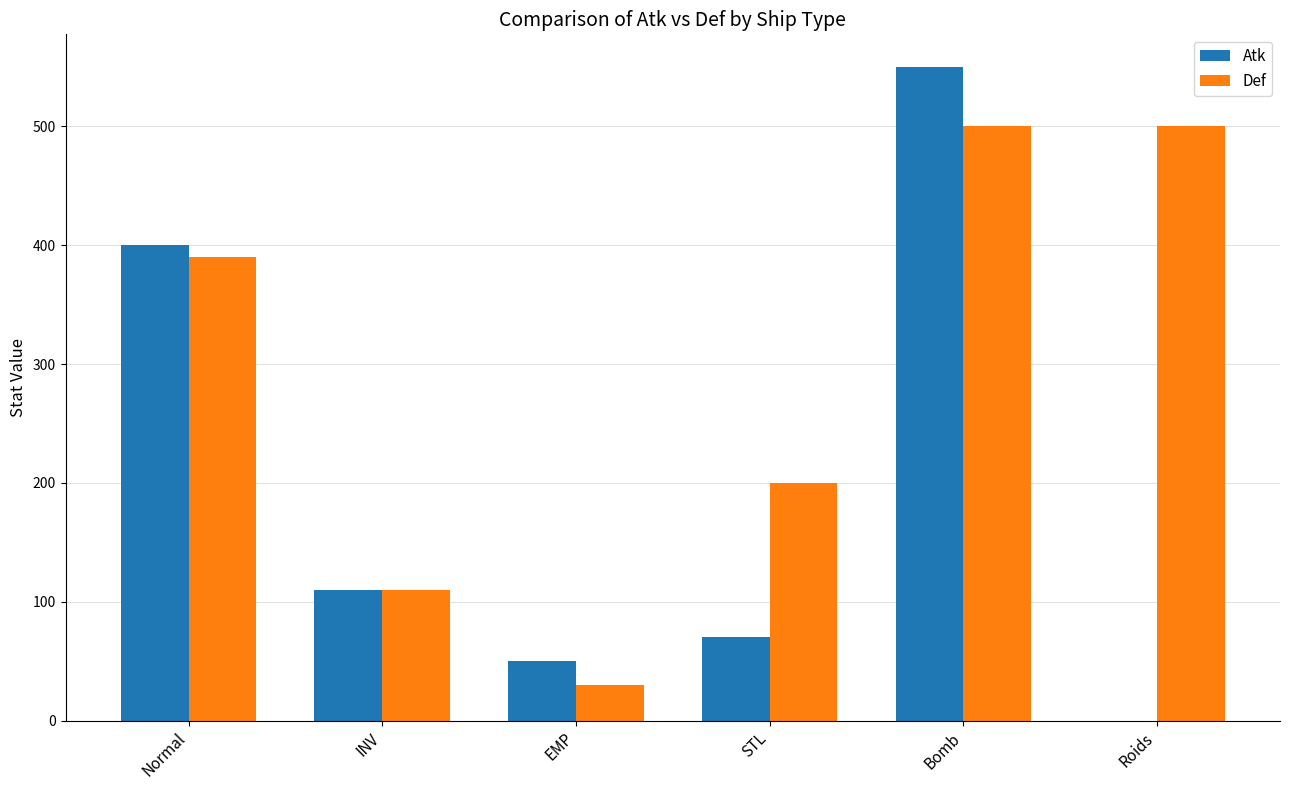

Where is Def nearest to the value 265?

STL